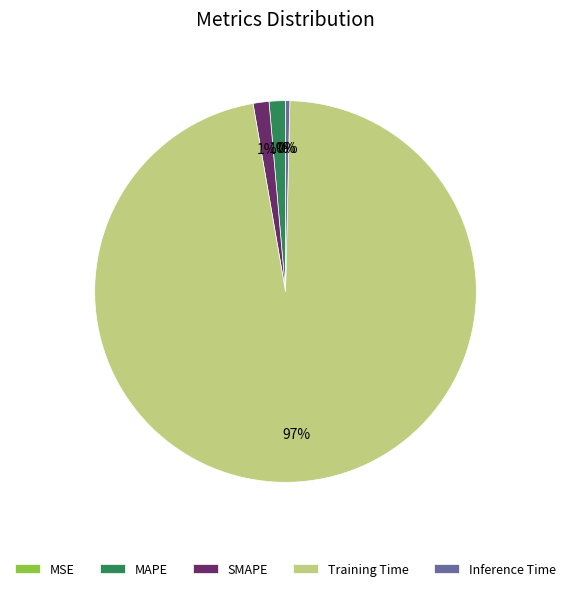

To the nearest percent, what percentage of the pie is SMAPE?

1%